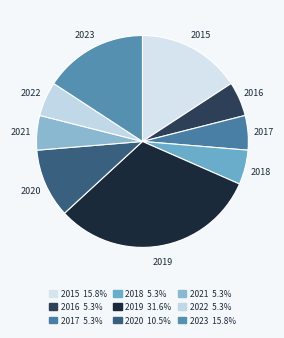

Rank the categories by value from highest to lowest.

2019, 2015, 2023, 2020, 2016, 2017, 2018, 2021, 2022